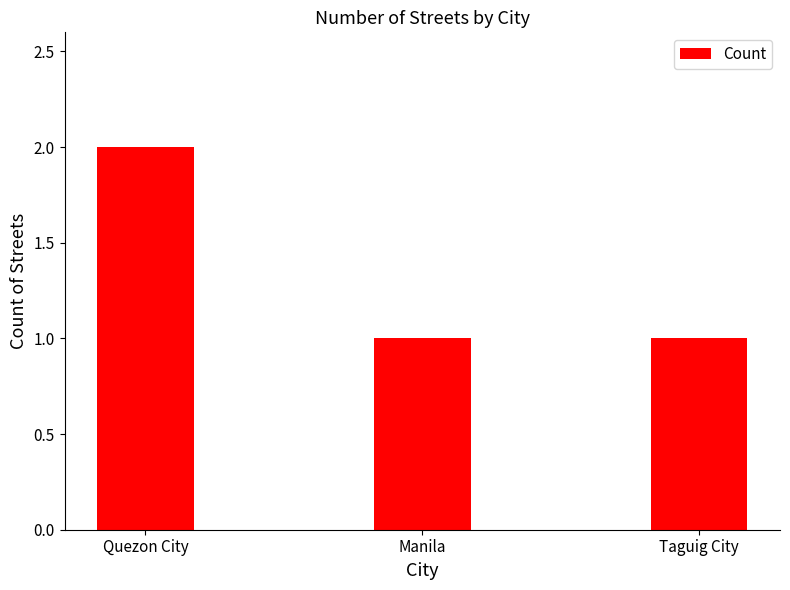

What is the ratio of the value at Manila to the value at Taguig City?

1.0